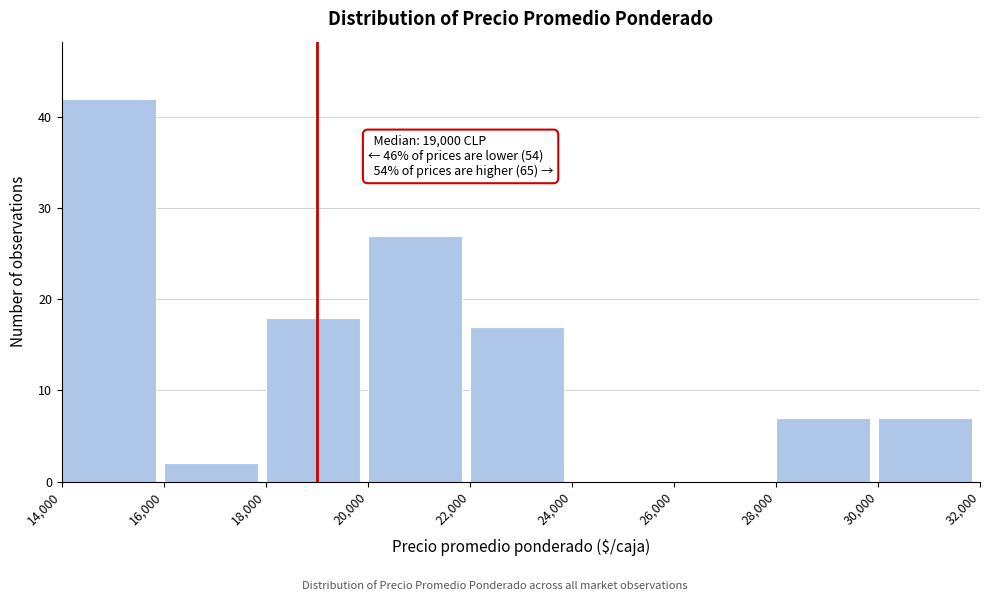

Which range on the x-axis has the tallest bar?

14,000 to 16,000